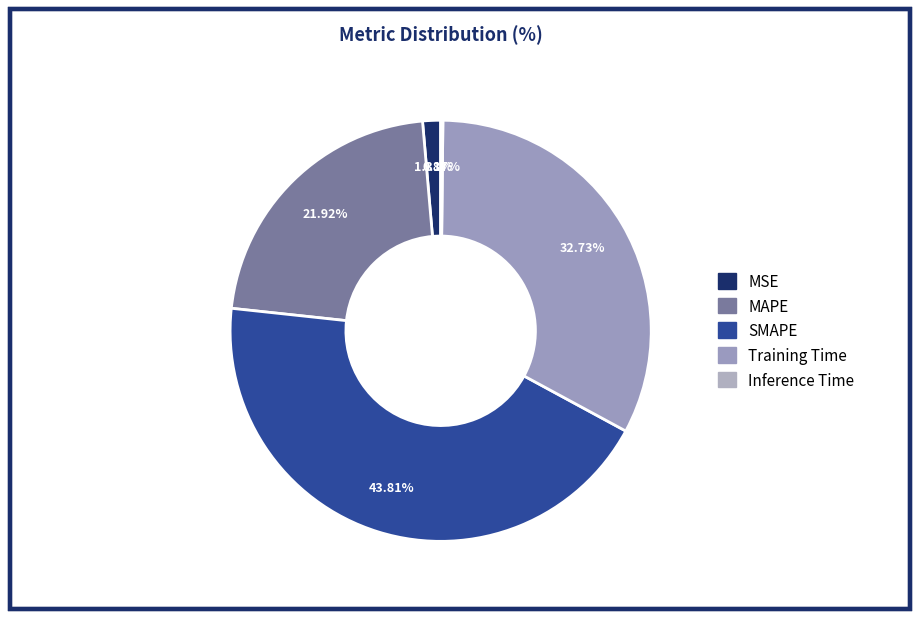

To the nearest percent, what is the difference between the MAPE and Training Time slice percentages?

11%